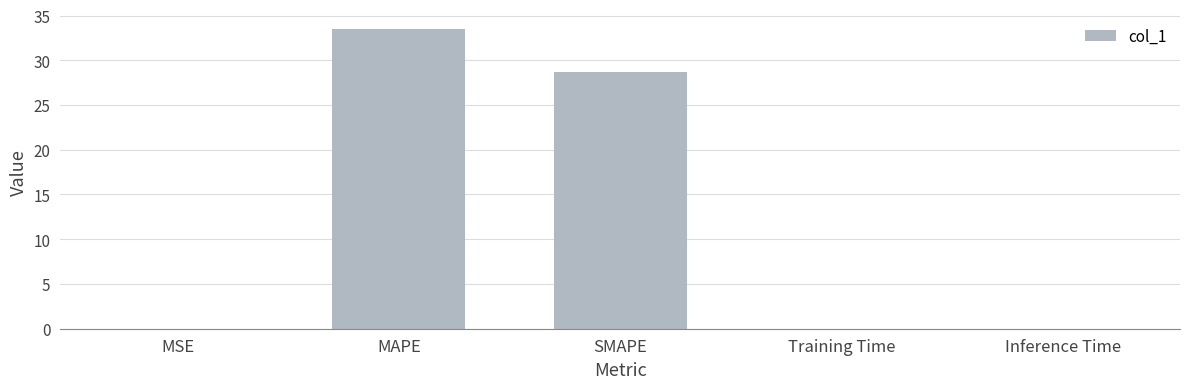

The value at Inference Time is 0.0. True or false?

True